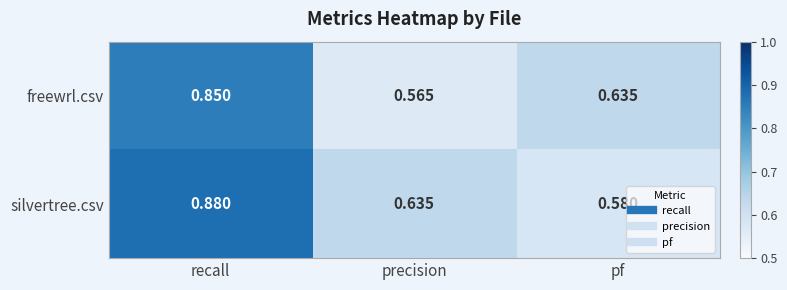

How many categories are shown in the chart?

3